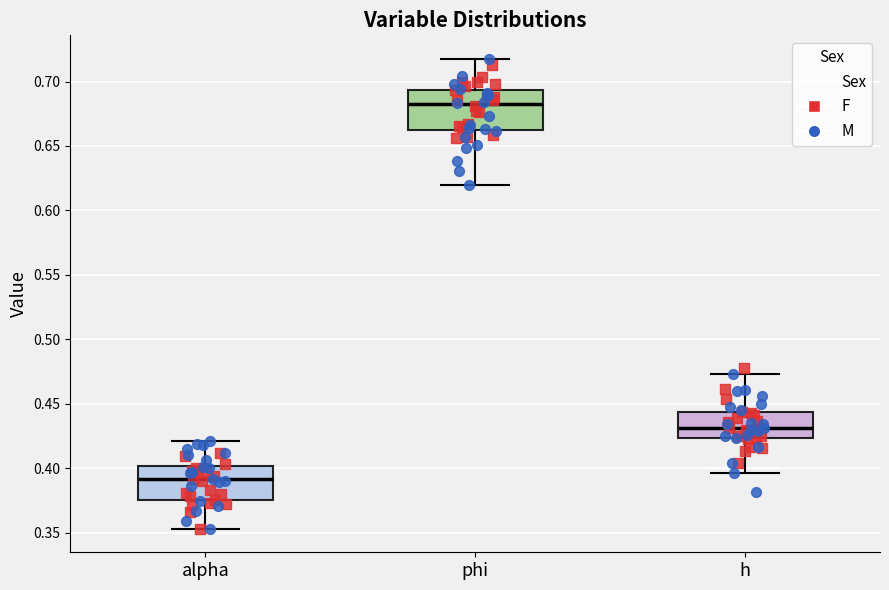

Where does the lower whisker of the box for alpha end on the y-axis? The values are not printed on the chart, so give them approximately, as read against the axis.

0.355